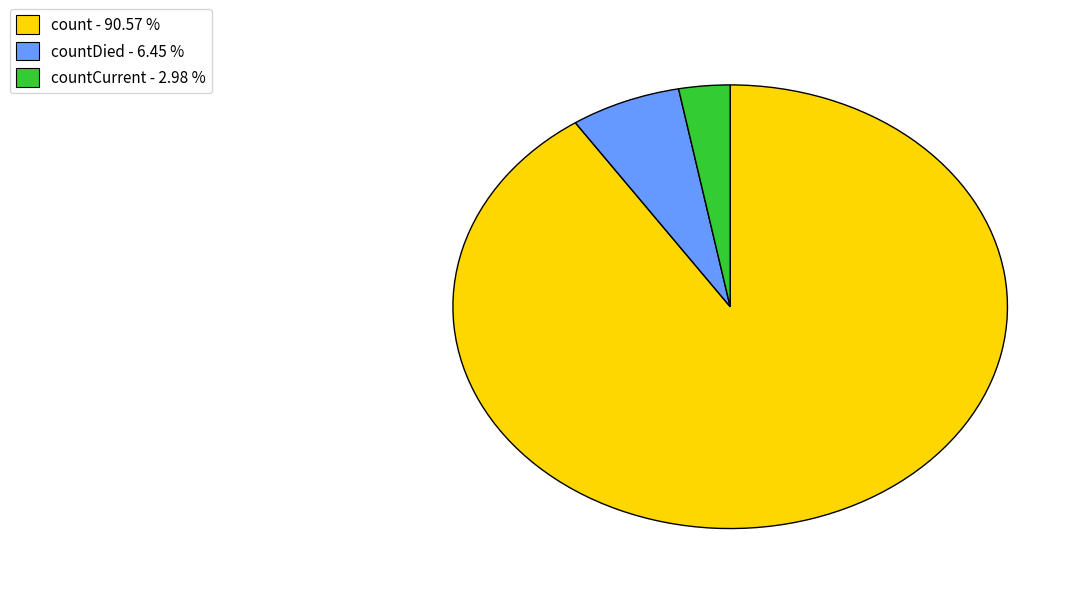

Rank the categories by value from highest to lowest.

count - 90.57 %, countDied - 6.45 %, countCurrent - 2.98 %